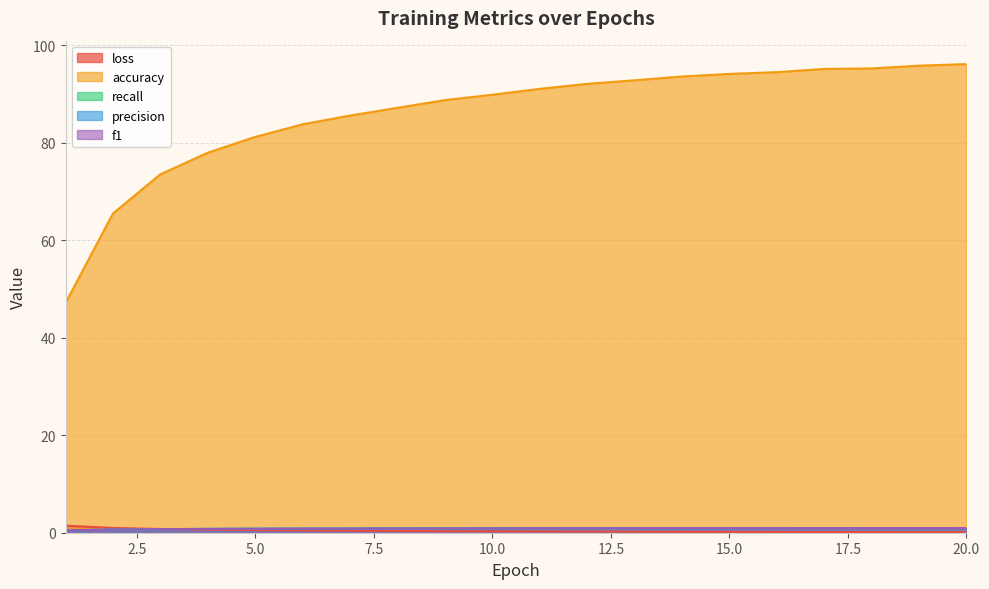

Reading left to right, what are all the values shown in this chart?

loss: 1.4	1.0	0.8	0.6	0.5	0.5	0.4	0.4	0.3	0.3	0.3	0.2	0.2	0.2	0.2	0.2	0.1	0.1	0.1	0.1
accuracy: 47.1	65.5	73.6	78.0	81.2	83.8	85.6	87.2	88.8	89.9	91.1	92.1	92.8	93.6	94.1	94.5	95.2	95.3	95.8	96.2
recall: 0.5	0.7	0.7	0.8	0.8	0.8	0.9	0.9	0.9	0.9	0.9	0.9	0.9	0.9	0.9	0.9	1.0	1.0	1.0	1.0
precision: 0.5	0.7	0.7	0.8	0.8	0.8	0.9	0.9	0.9	0.9	0.9	0.9	0.9	0.9	0.9	0.9	1.0	1.0	1.0	1.0
f1: 0.5	0.7	0.7	0.8	0.8	0.8	0.9	0.9	0.9	0.9	0.9	0.9	0.9	0.9	0.9	0.9	1.0	1.0	1.0	1.0